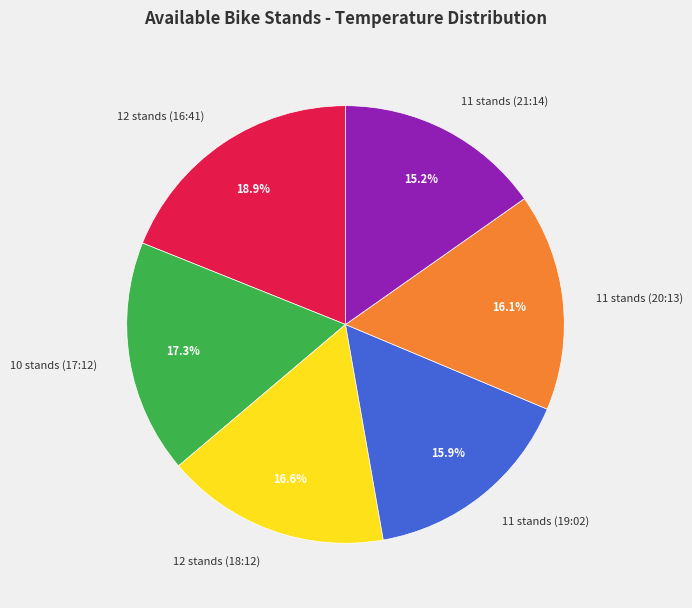

To the nearest percent, what is the difference between the largest and smallest slice percentages?

4%